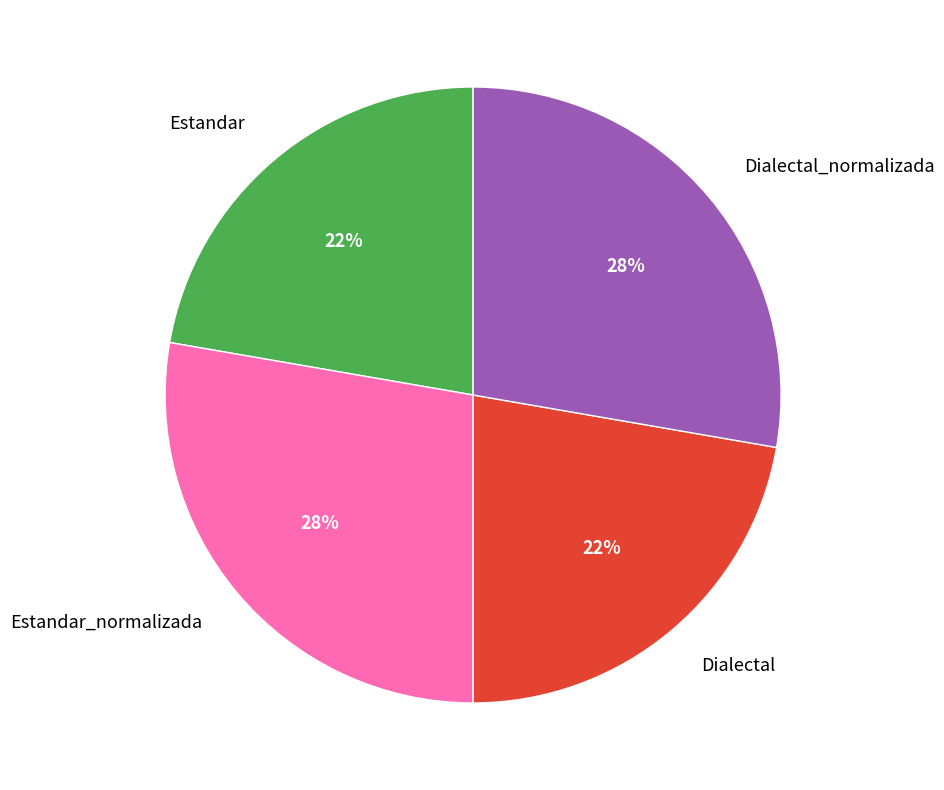

The Dialectal_normalizada slice represents 28% of the pie. True or false?

True